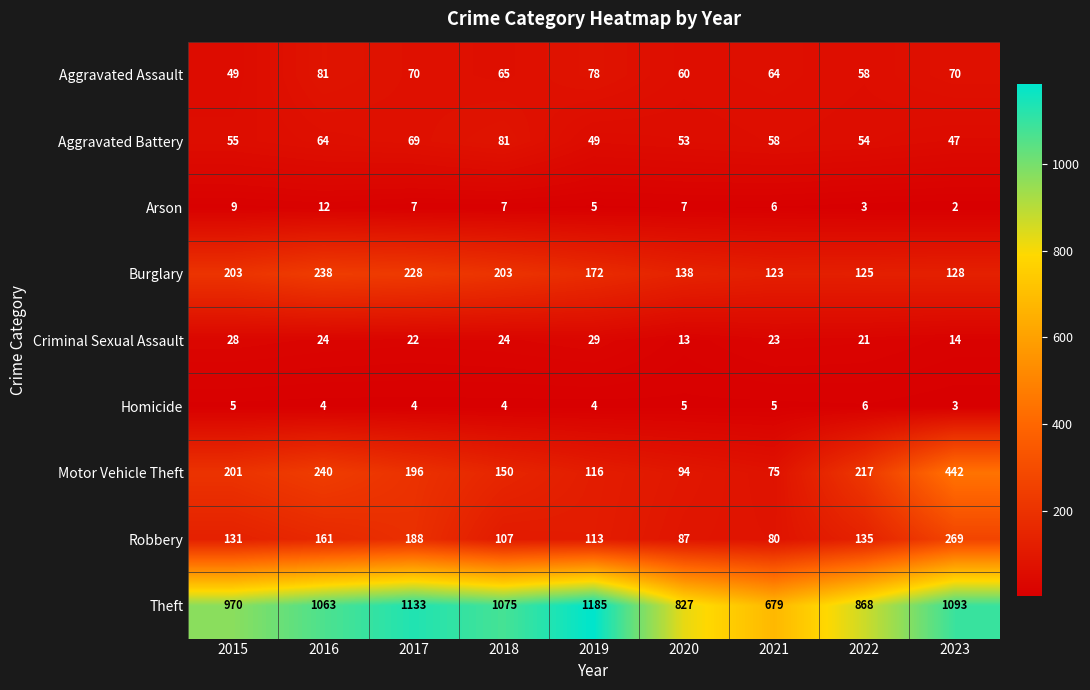

At how many categories does at least one series exceed 1081?

3